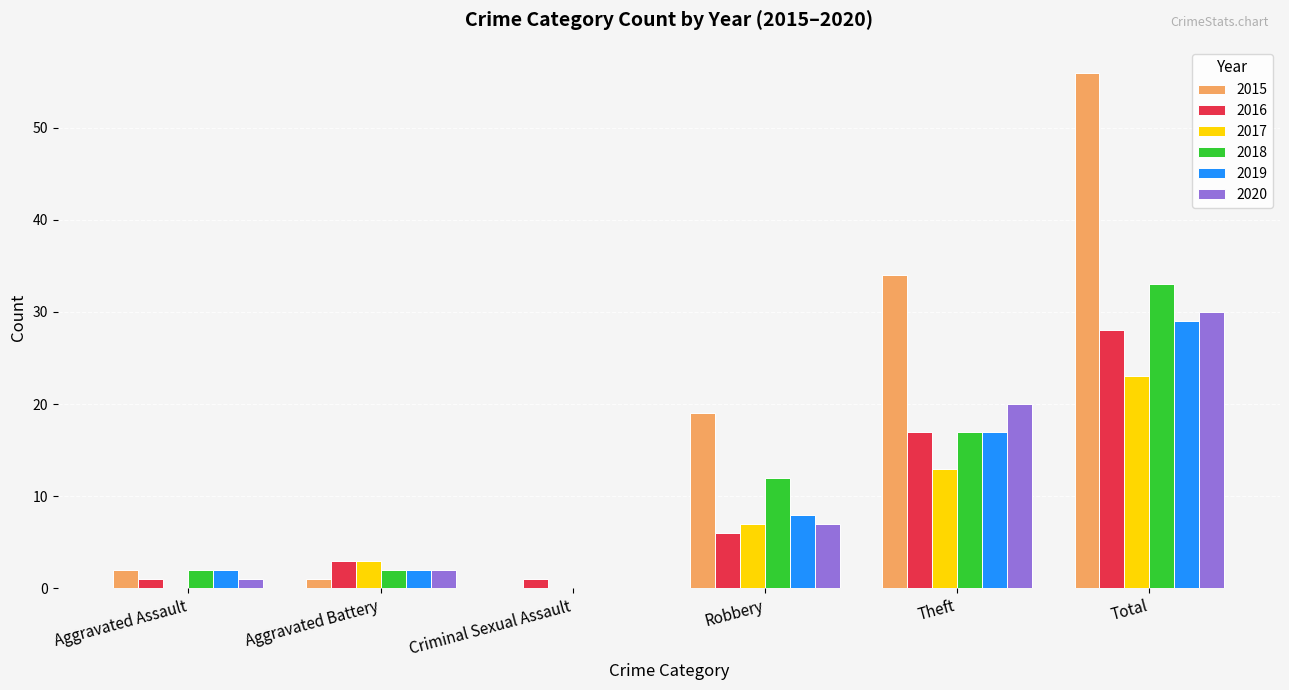

How many values in 2015 are above zero?

5